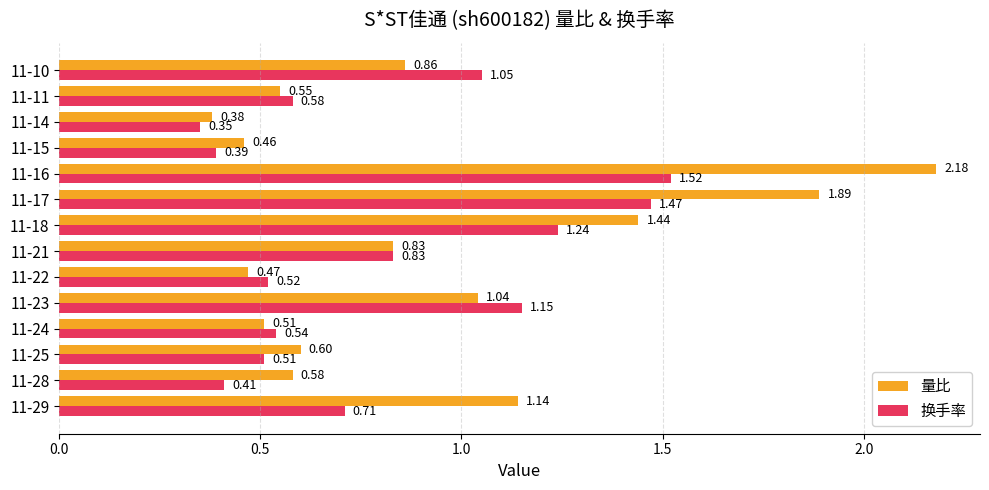

At which category is the sum across all series the highest?

11-16